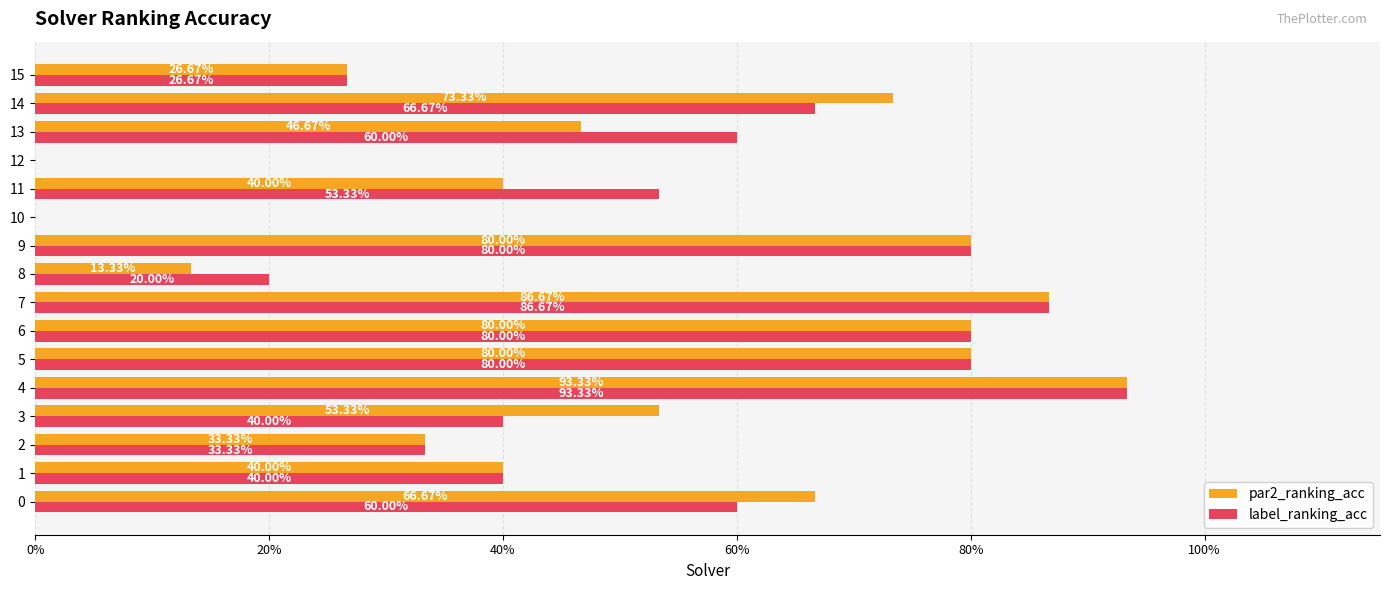

What are all the series names shown in the legend?

par2_ranking_acc, label_ranking_acc